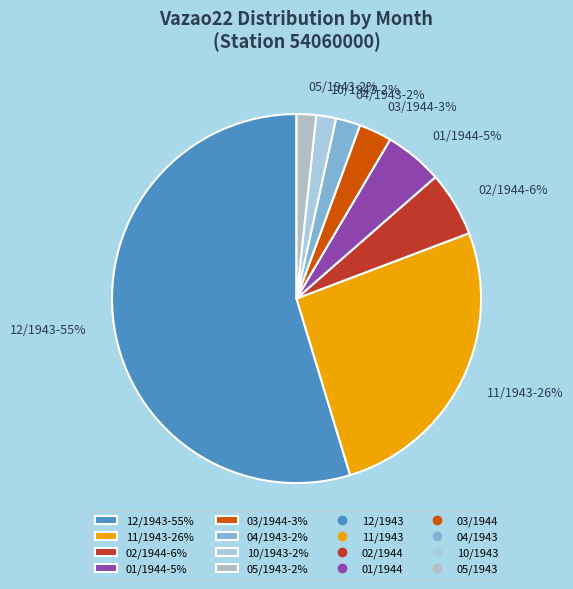

Is the sum of 03/1944-3% and 02/1944-6% greater than half?

No